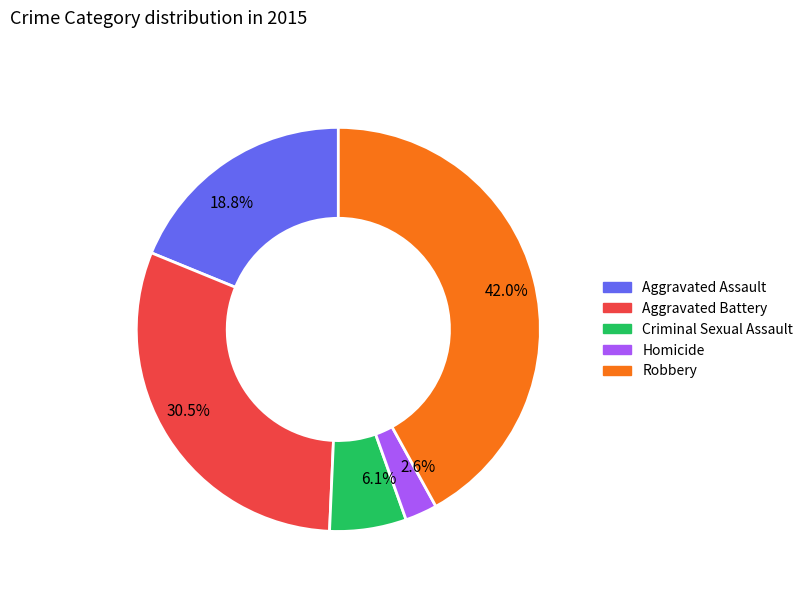

What is the ratio of the value at Criminal Sexual Assault to the value at Aggravated Assault?

0.3